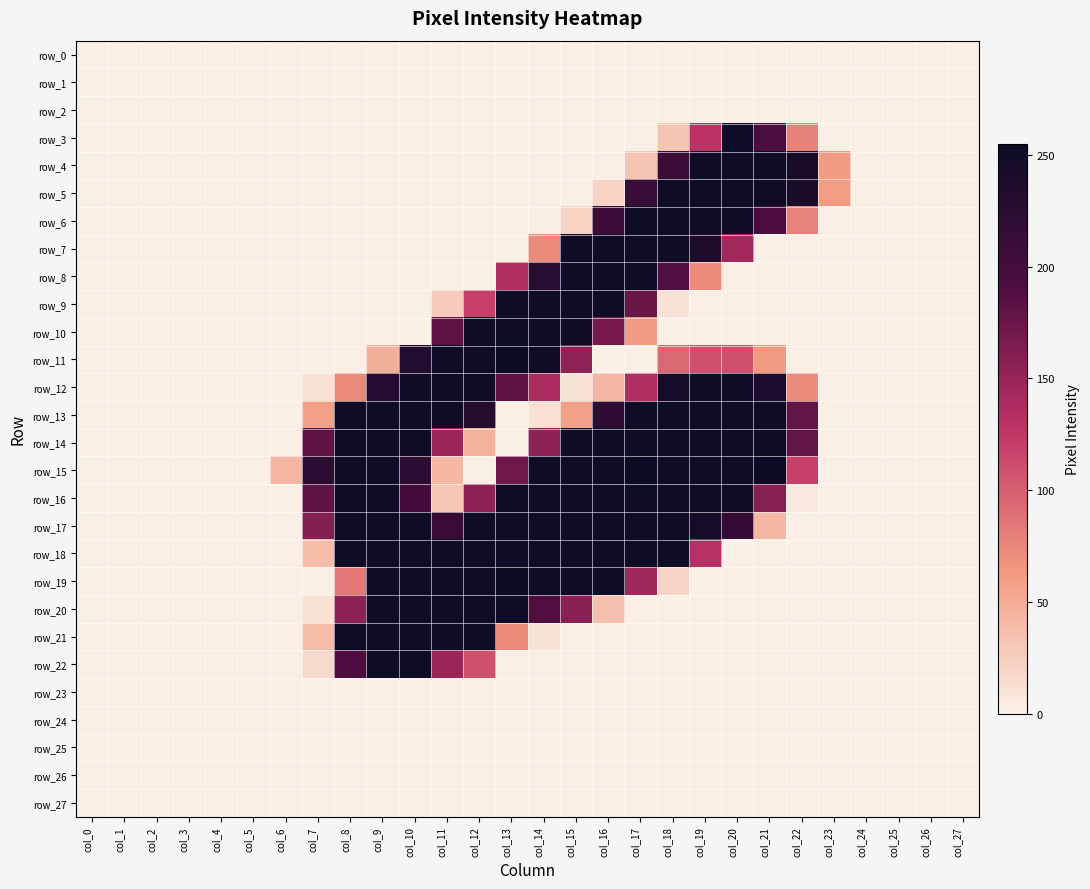

Reading left to right, list all the values displayed in this chart.

row_0: 0	0	0	0	0	0	0	0	0	0	0	0	0	0	0	0	0	0	0	0	0	0	0	0	0	0	0	0
row_1: 0	0	0	0	0	0	0	0	0	0	0	0	0	0	0	0	0	0	0	0	0	0	0	0	0	0	0	0
row_2: 0	0	0	0	0	0	0	0	0	0	0	0	0	0	0	0	0	0	0	0	0	0	0	0	0	0	0	0
row_3: 0	0	0	0	0	0	0	0	0	0	0	0	0	0	0	0	0	0	32	129	253	192	78	0	0	0	0	0
row_4: 0	0	0	0	0	0	0	0	0	0	0	0	0	0	0	0	0	32	207	252	252	253	242	62	0	0	0	0
row_5: 0	0	0	0	0	0	0	0	0	0	0	0	0	0	0	0	21	212	252	252	252	253	241	61	0	0	0	0
row_6: 0	0	0	0	0	0	0	0	0	0	0	0	0	0	1	21	206	253	252	252	252	191	77	0	0	0	0	0
row_7: 0	0	0	0	0	0	0	0	0	0	0	0	0	0	73	252	252	253	252	236	143	0	0	0	0	0	0	0
row_8: 0	0	0	0	0	0	0	0	0	0	0	0	0	135	227	252	252	253	189	71	0	0	0	0	0	0	0	0
row_9: 0	0	0	0	0	0	0	0	0	0	0	27	120	253	252	252	252	175	10	0	0	0	0	0	0	0	0	0
row_10: 0	0	0	0	0	0	0	0	0	0	0	181	252	253	252	252	168	62	0	0	0	0	0	0	0	0	0	0
row_11: 0	0	0	0	0	0	0	0	0	47	233	253	253	255	253	154	0	0	94	109	109	63	0	0	0	0	0	0
row_12: 0	0	0	0	0	0	0	11	73	232	252	252	252	180	138	10	42	135	247	252	252	238	72	0	0	0	0	0
row_13: 0	0	0	0	0	0	0	58	252	252	252	252	231	0	11	58	221	253	252	252	252	253	179	0	0	0	0	0
row_14: 0	0	0	0	0	0	0	181	252	252	252	148	46	0	155	252	252	253	252	252	252	253	179	0	0	0	0	0
row_15: 0	0	0	0	0	0	42	222	253	253	222	41	0	171	253	253	253	255	253	253	253	255	119	0	0	0	0	0
row_16: 0	0	0	0	0	0	0	181	252	252	200	31	155	253	252	252	252	253	252	252	252	159	5	0	0	0	0	0
row_17: 0	0	0	0	0	0	0	160	252	252	252	211	252	253	252	252	252	253	252	246	215	41	0	0	0	0	0	0
row_18: 0	0	0	0	0	0	0	37	252	252	252	252	252	253	252	252	252	253	252	132	0	0	0	0	0	0	0	0
row_19: 0	0	0	0	0	0	0	0	84	253	253	253	253	255	253	253	253	145	20	0	0	0	0	0	0	0	0	0
row_20: 0	0	0	0	0	0	0	11	155	252	252	252	252	253	189	158	35	0	0	0	0	0	0	0	0	0	0	0
row_21: 0	0	0	0	0	0	0	37	252	252	252	252	252	72	10	0	0	0	0	0	0	0	0	0	0	0	0	0
row_22: 0	0	0	0	0	0	0	16	190	252	252	148	108	0	0	0	0	0	0	0	0	0	0	0	0	0	0	0
row_23: 0	0	0	0	0	0	0	0	0	0	0	0	0	0	0	0	0	0	0	0	0	0	0	0	0	0	0	0
row_24: 0	0	0	0	0	0	0	0	0	0	0	0	0	0	0	0	0	0	0	0	0	0	0	0	0	0	0	0
row_25: 0	0	0	0	0	0	0	0	0	0	0	0	0	0	0	0	0	0	0	0	0	0	0	0	0	0	0	0
row_26: 0	0	0	0	0	0	0	0	0	0	0	0	0	0	0	0	0	0	0	0	0	0	0	0	0	0	0	0
row_27: 0	0	0	0	0	0	0	0	0	0	0	0	0	0	0	0	0	0	0	0	0	0	0	0	0	0	0	0